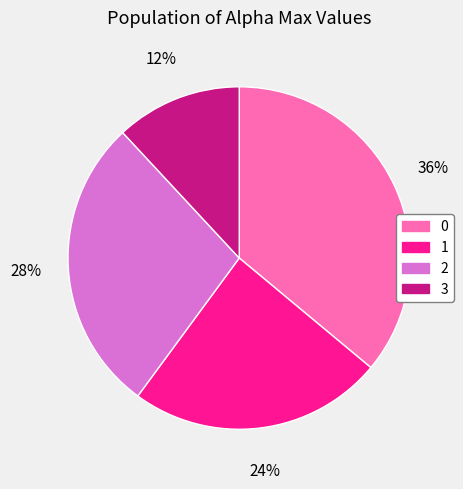

How many segments does this pie chart have?

4